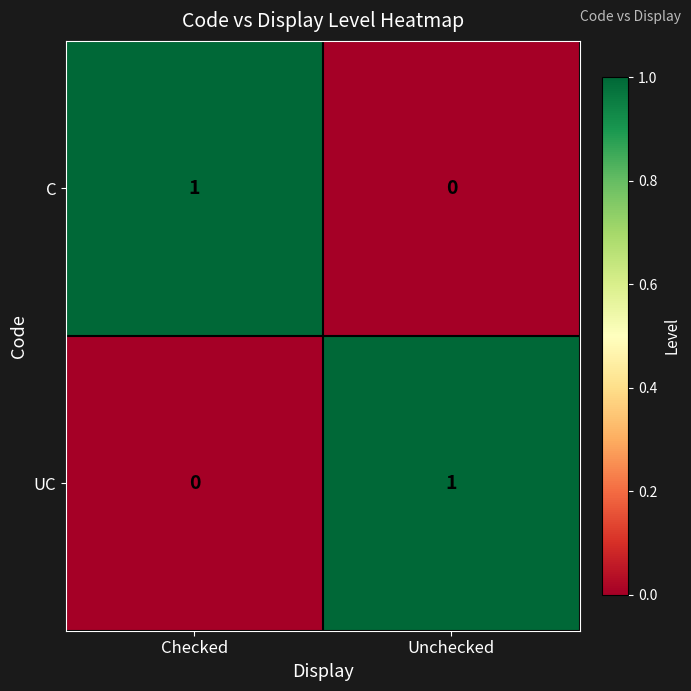

At Unchecked, list the series in order from largest to smallest.

UC, C